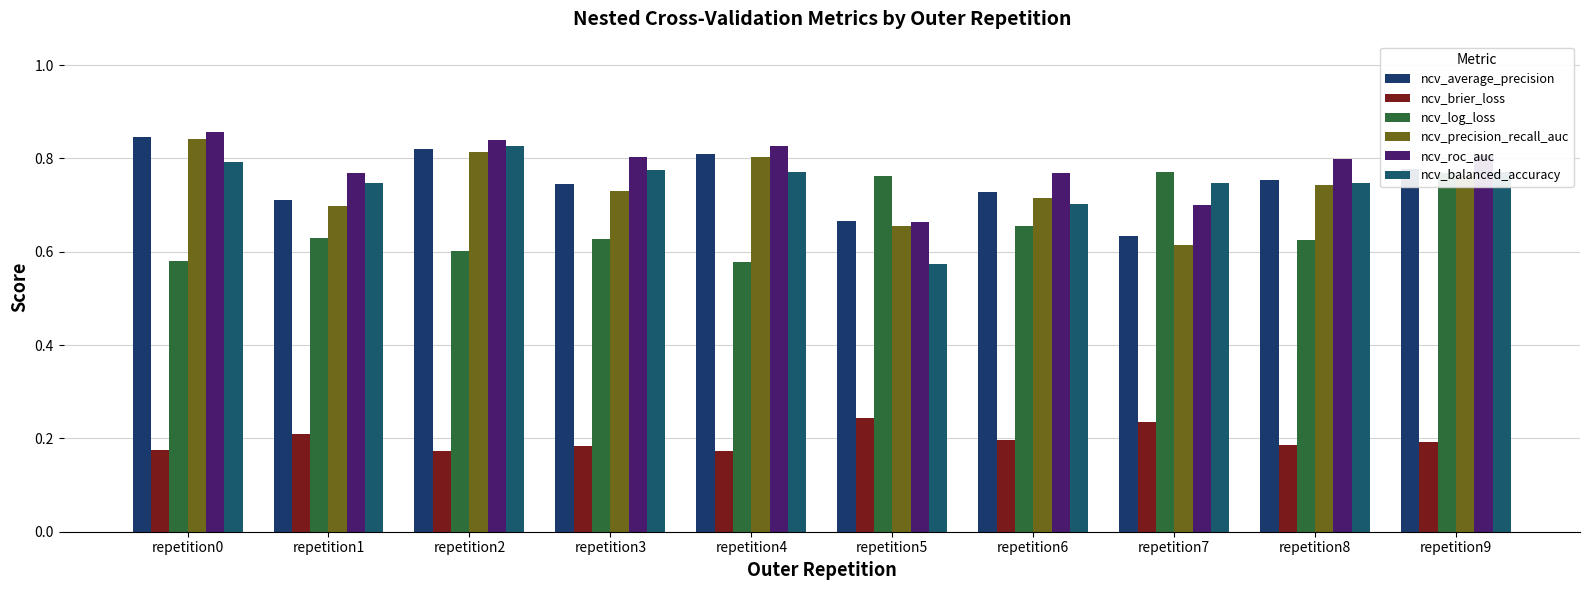

Are the bars horizontal?

No